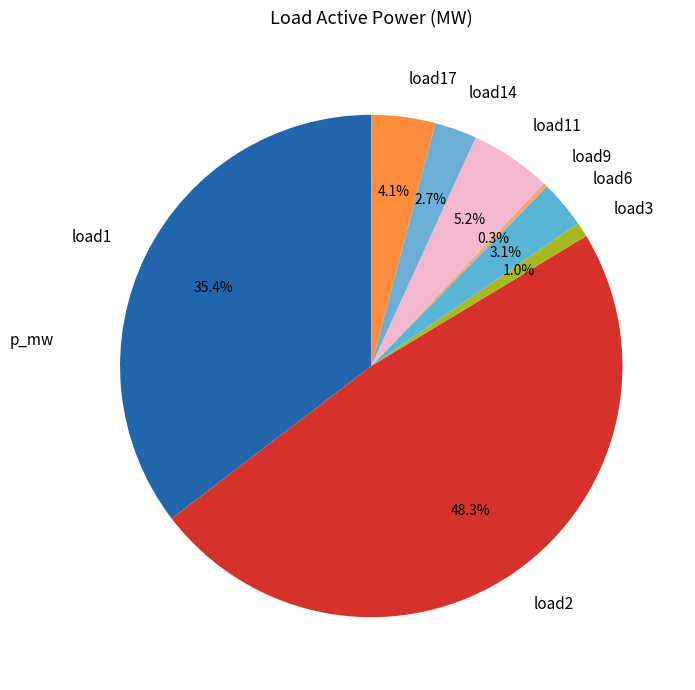

Does load9 represent more than half of the total?

No